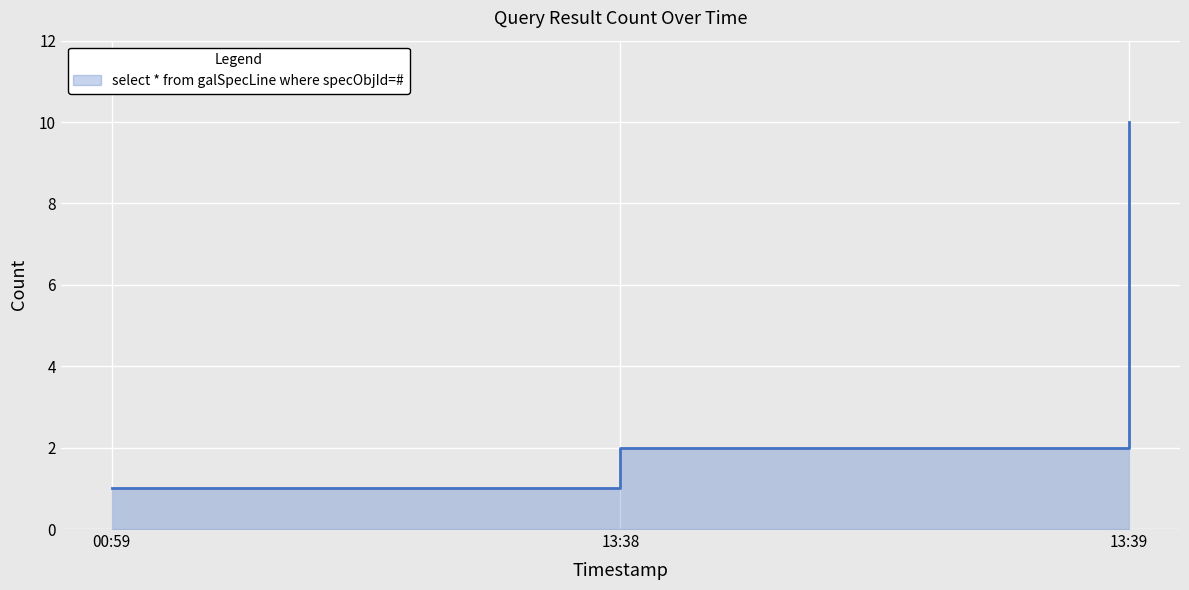

How many values are between 1 and 10?

3